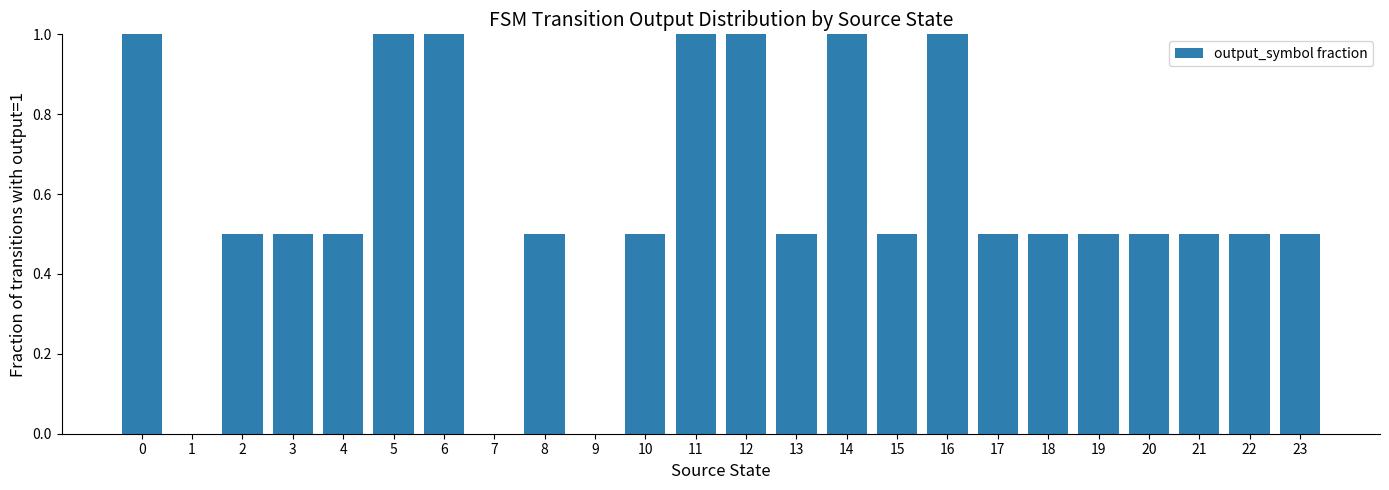

True or false: the data shows 0.7 at 2.

False